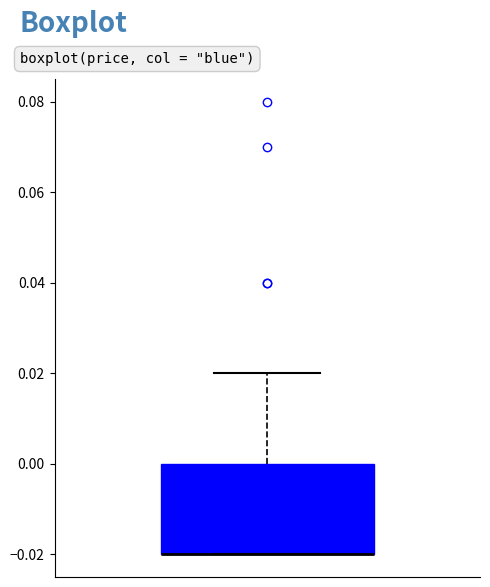

Transcribe this box plot: give where the median line is, the range the box spans, and where the two whiskers end, as read against the y-axis. The values are not printed on the chart, so give them approximately, as read against the axis.

median -0.02 (drawn on the box's lower edge), box -0.02 to 0.00, whiskers -0.02 to 0.02